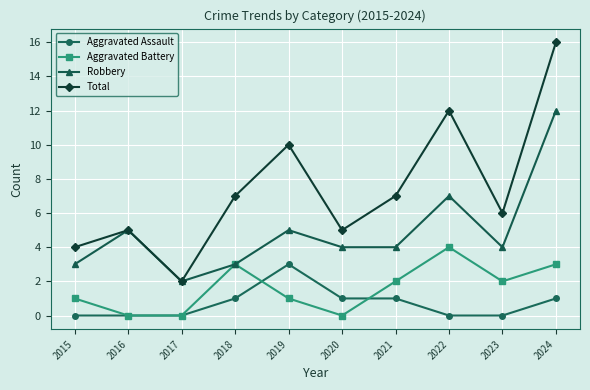

How many distinct data groups are displayed?

4